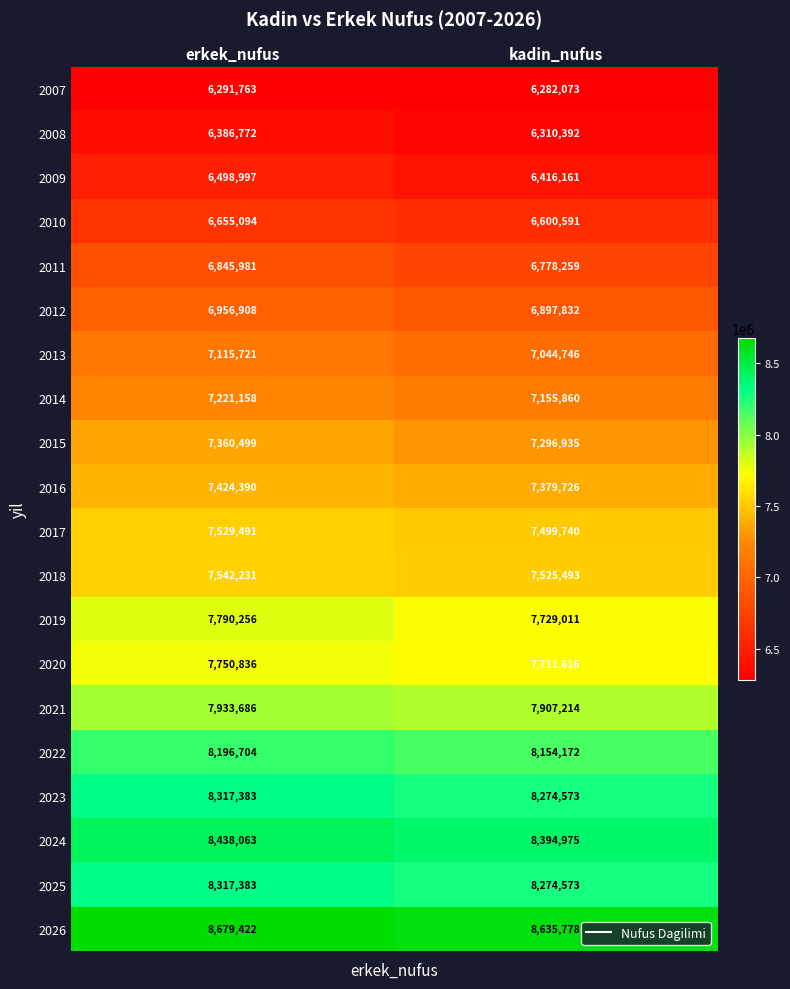

Which label corresponds to the largest value in the chart?

erkek_nufus